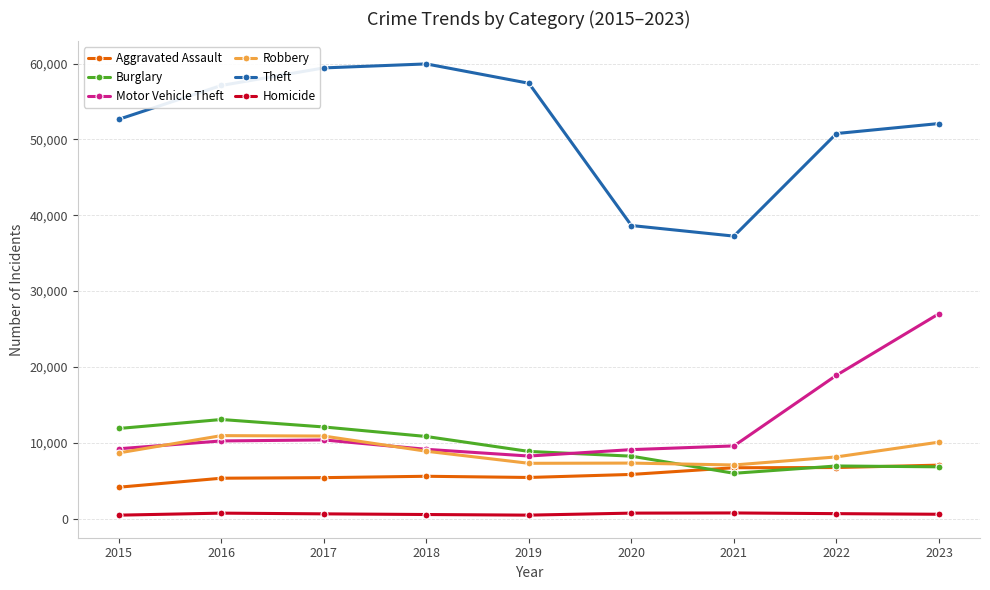

At which label is Motor Vehicle Theft closest to 17641?

2022